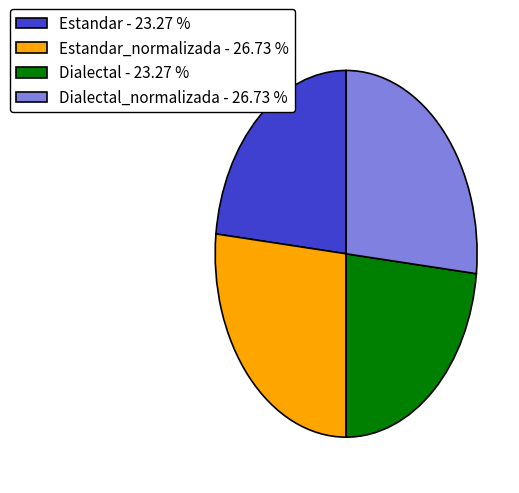

Is there any slice that represents more than half of the pie?

No